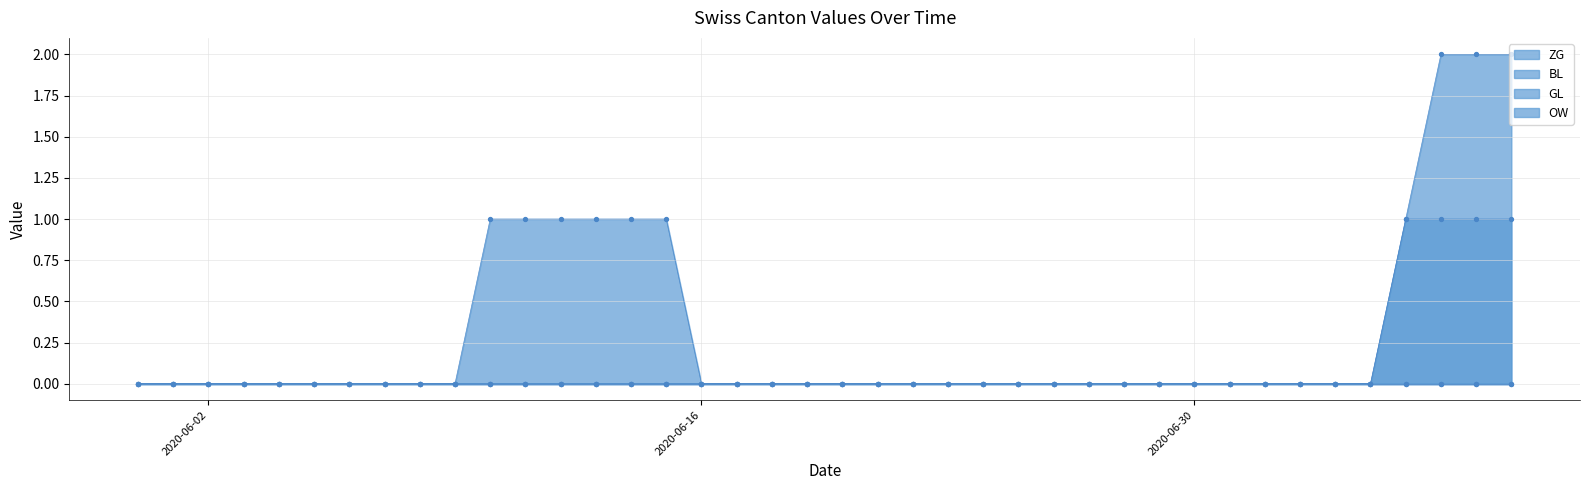

At how many categories does at least one series exceed 1?

3